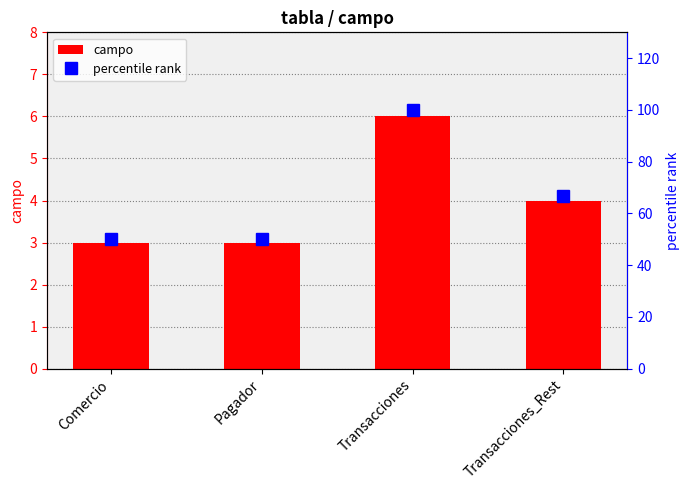

Is the value of percentile rank at Pagador greater than the value of campo at Pagador?

Yes